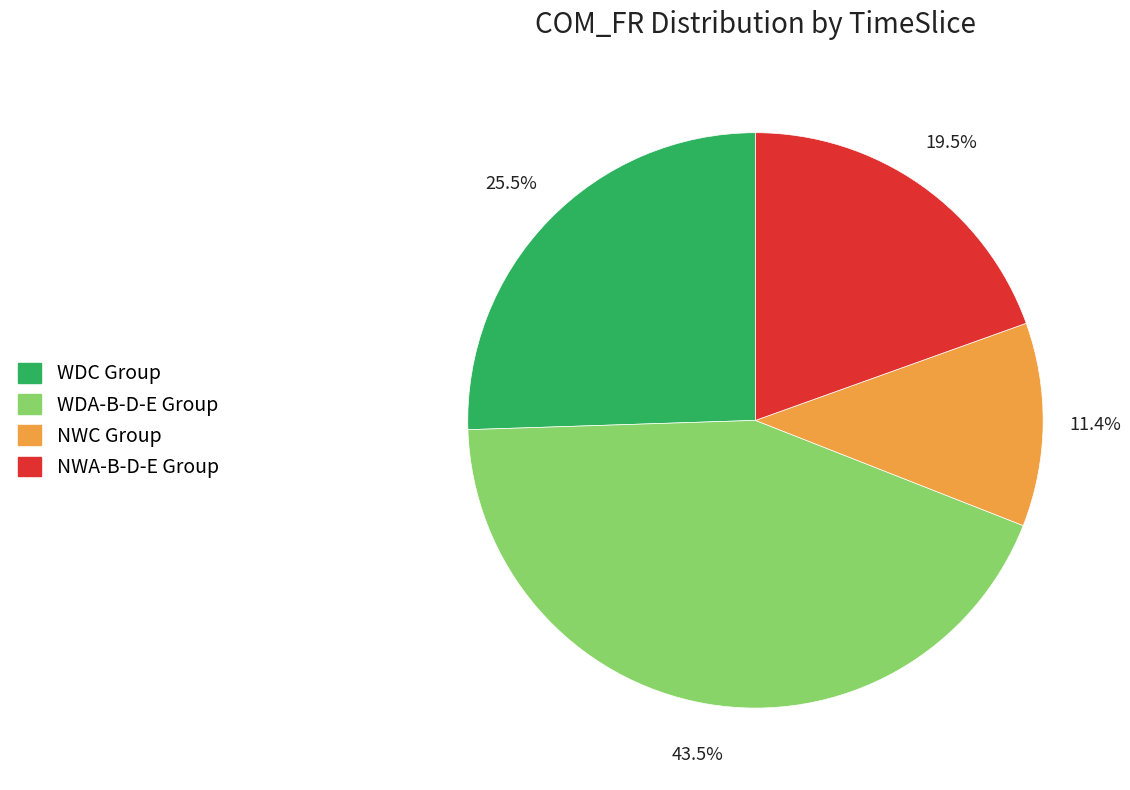

Is there any slice that represents more than half of the pie?

No